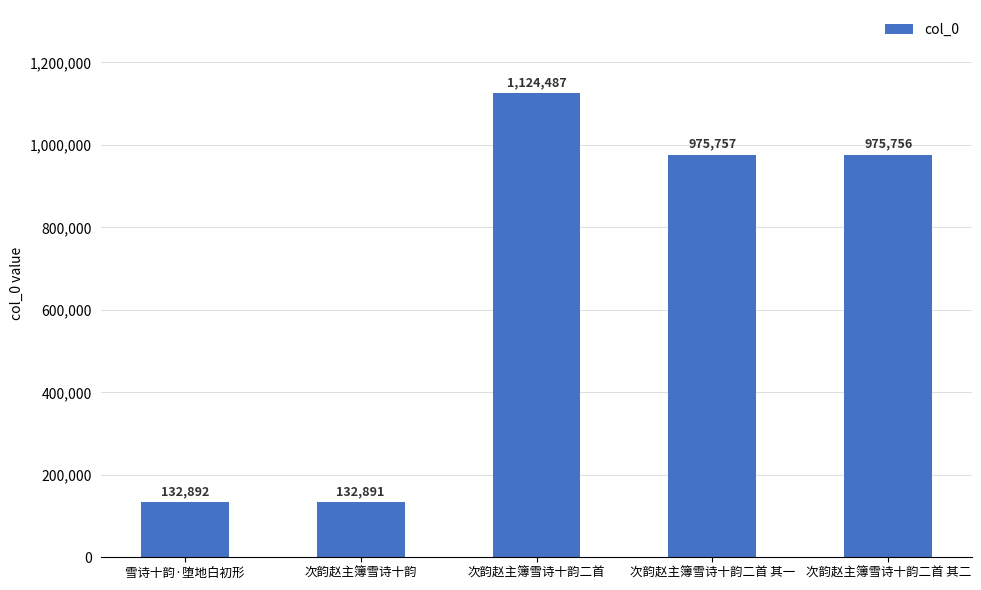

What is the ratio of the value at 次韵赵主簿雪诗十韵二首 其一 to the value at 次韵赵主簿雪诗十韵二首 其二?

1.0